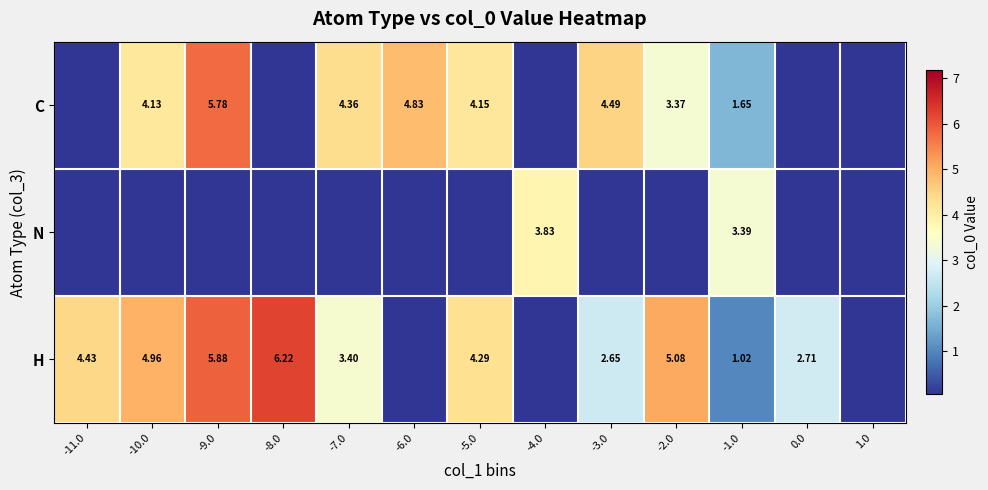

What is the total value across all series at -11.0?

4.4